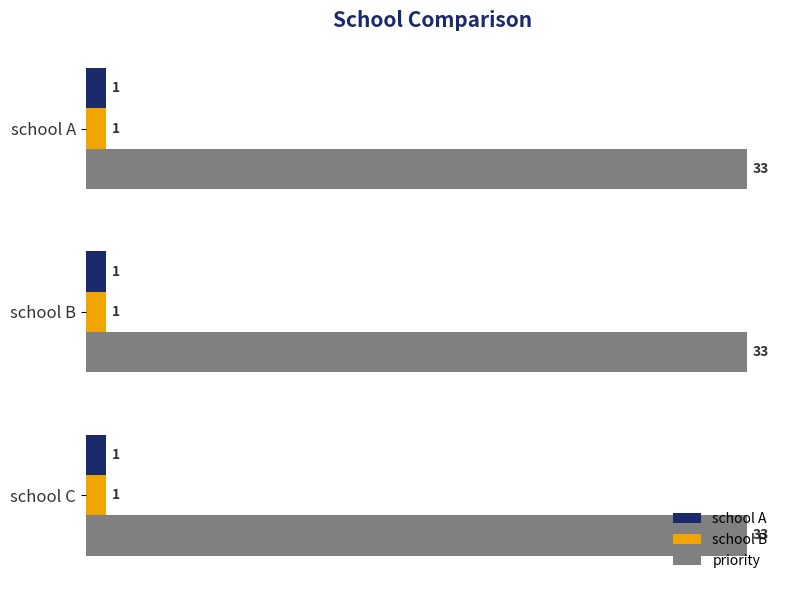

Which series has the largest total across all categories?

priority